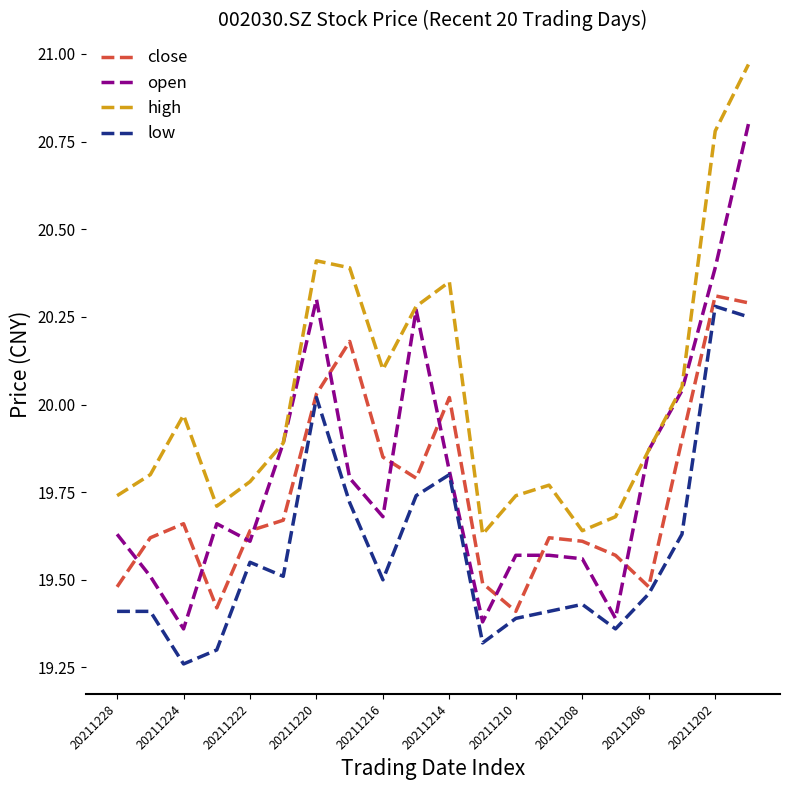

What is the difference between the second highest and minimum values in the open series?

1.0